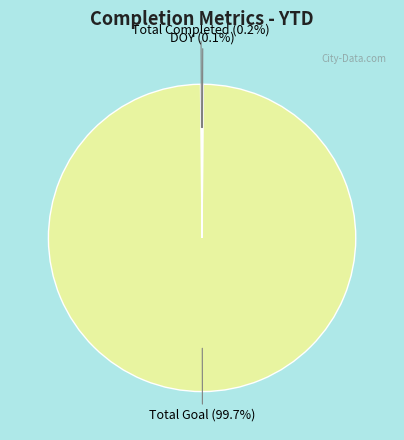

Does any single category account for the majority?

Yes